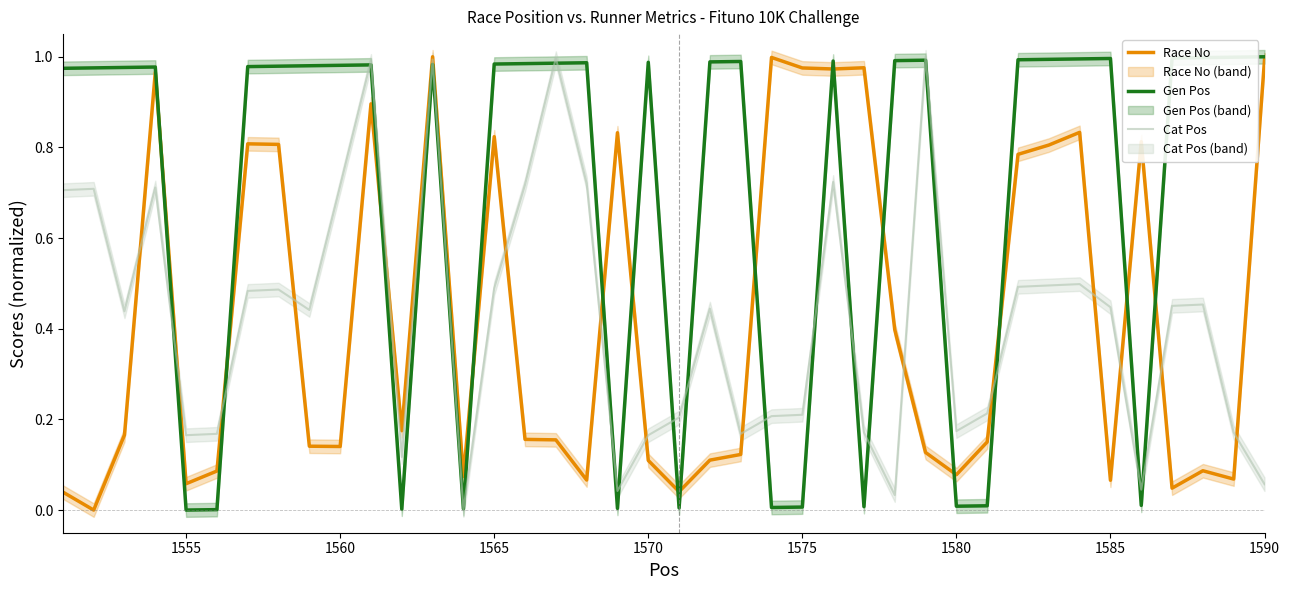

True or false: Gen Pos has a value of 0.0 at 1555.

True